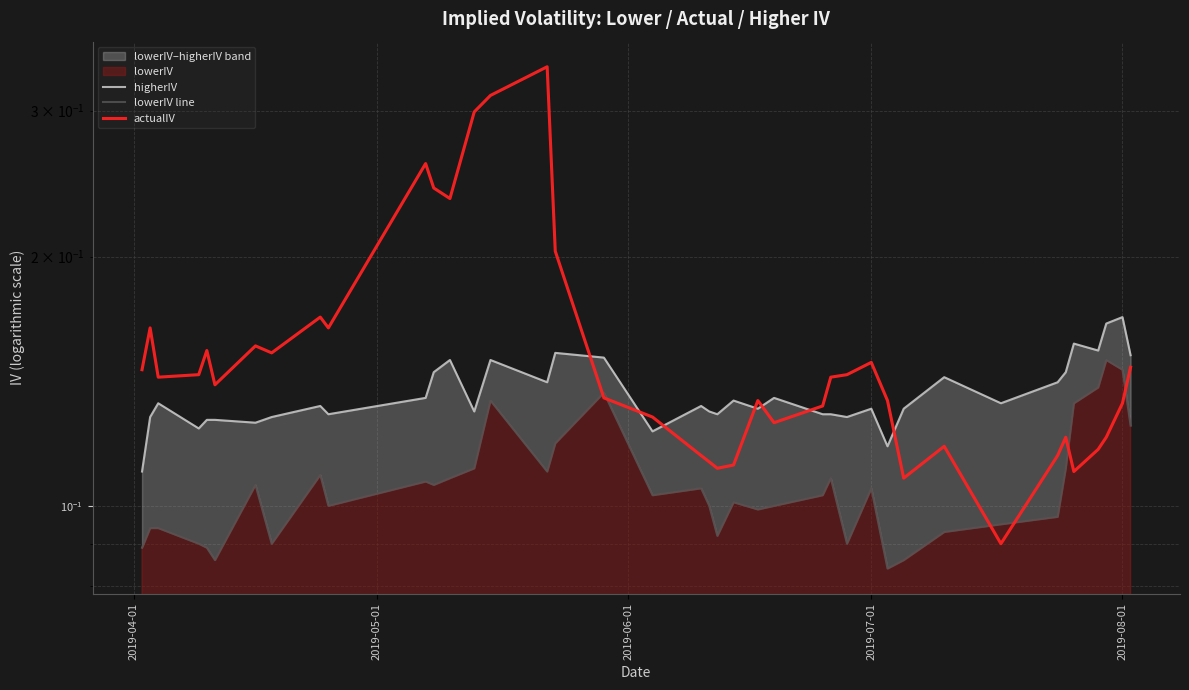

How many lowerIV line values are between 0 and 1?

40